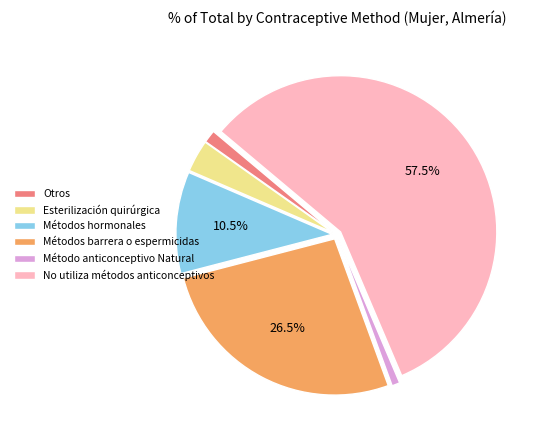

Does No utiliza métodos anticonceptivos represent more than half of the total?

Yes